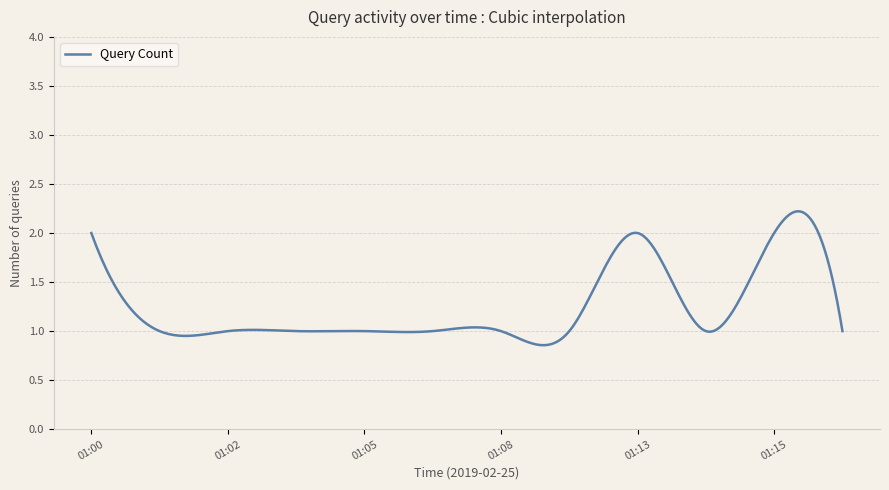

What is the maximum value shown in the chart?

2